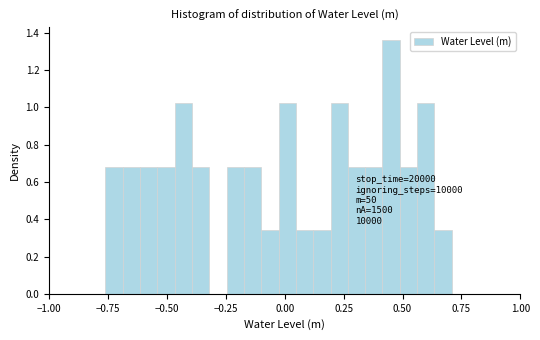

Read against the x-axis, roughly where is the centre of the tallest bar?

0.45